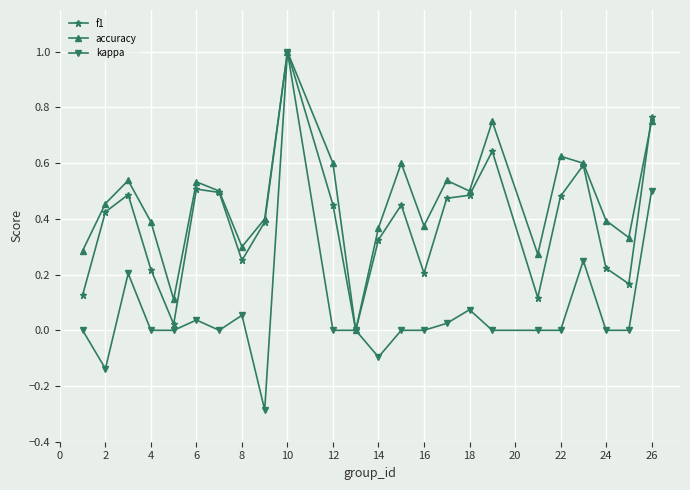

How many categories are shown in the chart?

24